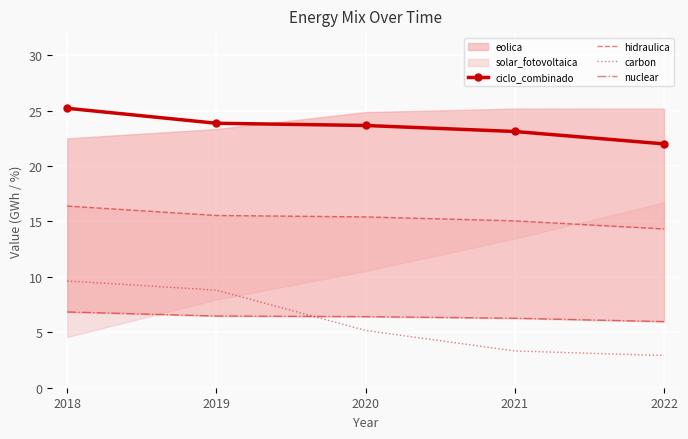

At which label does nuclear reach its minimum?

2022